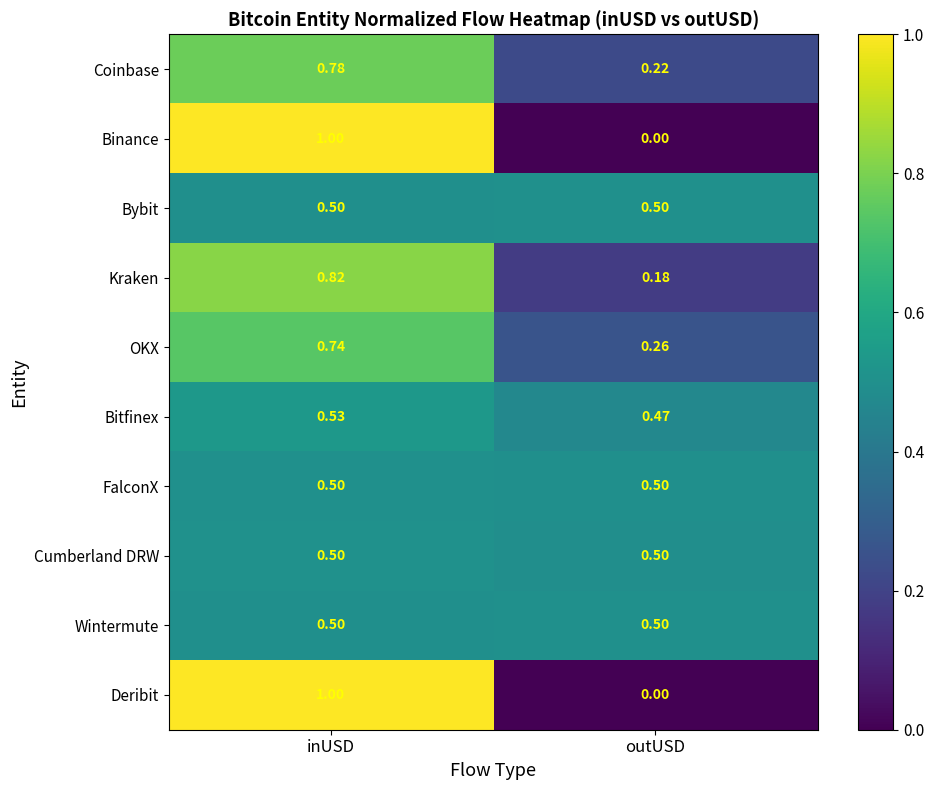

At which category is the sum across all series the highest?

inUSD